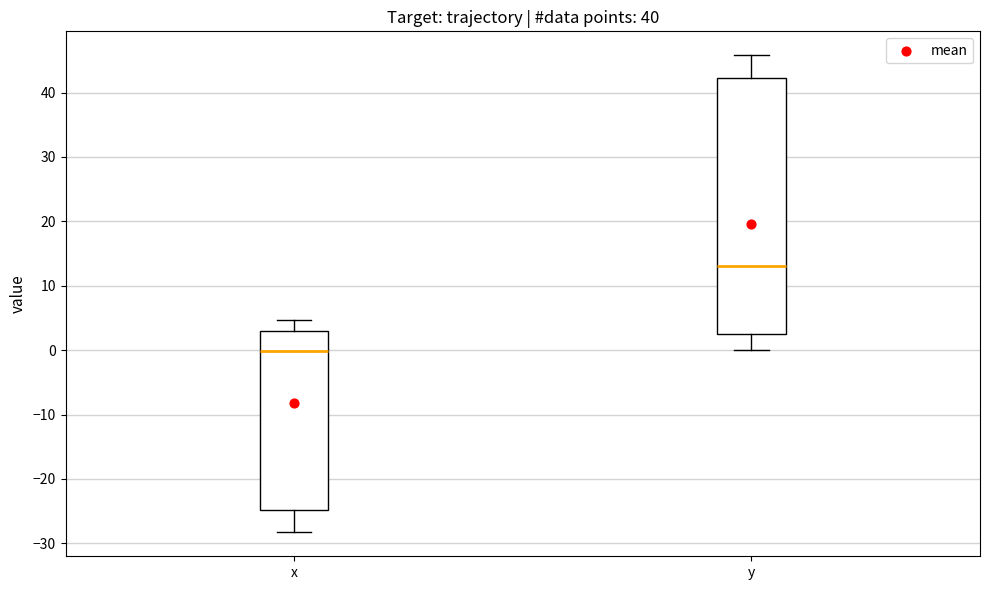

Reading left to right, transcribe this box plot: for each box, give where its median line is, the range the box spans, and where its two whiskers end, as read against the y-axis. The values are not printed on the chart, so give them approximately, as read against the axis.

x: median 0, box -25 to 3, whiskers -28 to 5
y: median 13, box 3 to 42, whiskers 0 to 46